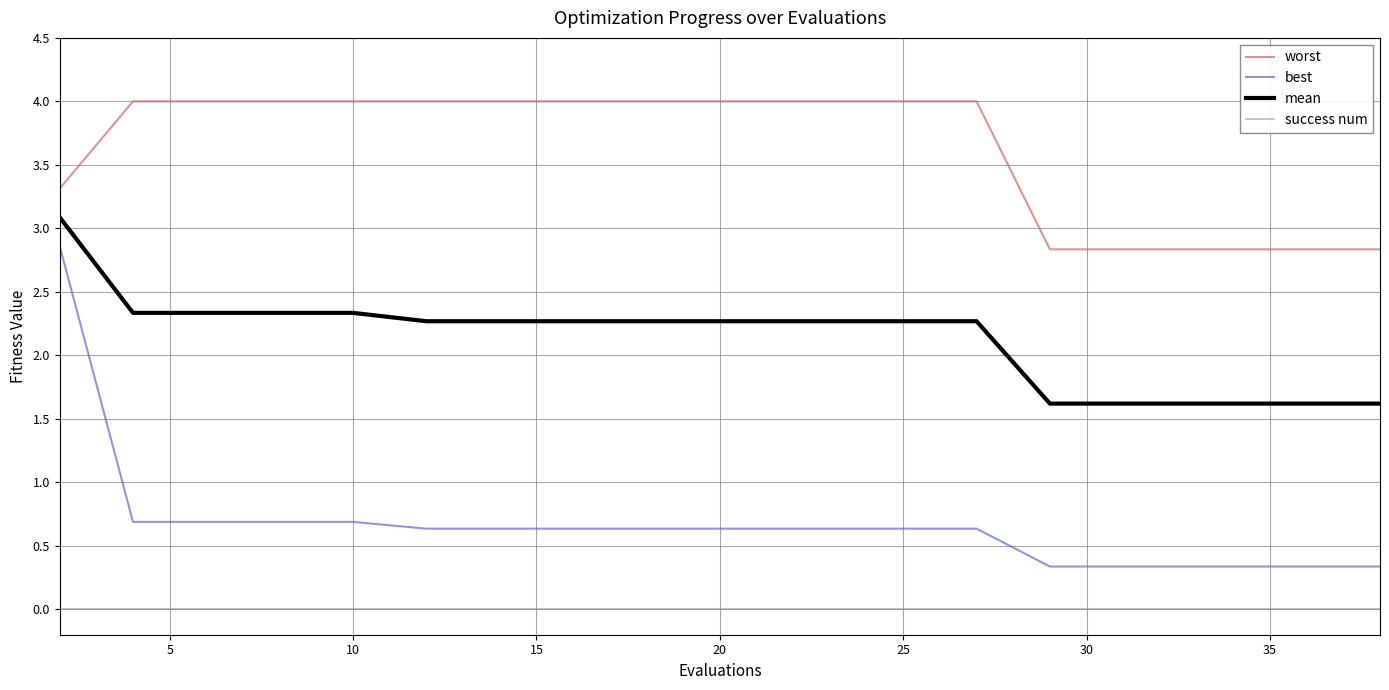

True or false: mean and worst cross at least once.

False